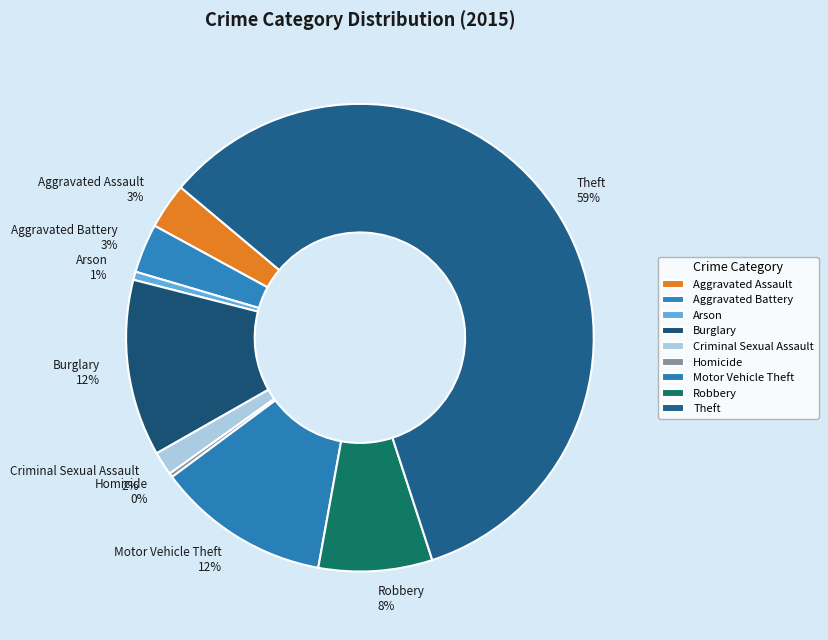

Which has a higher value, Theft 59% or Criminal Sexual Assault 2%?

Theft 59%